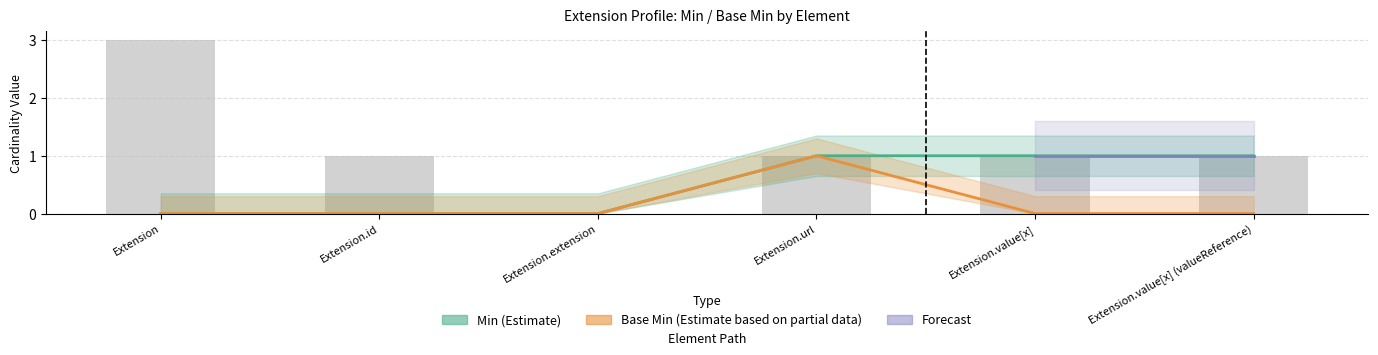

What is the sum of all Min values?

3